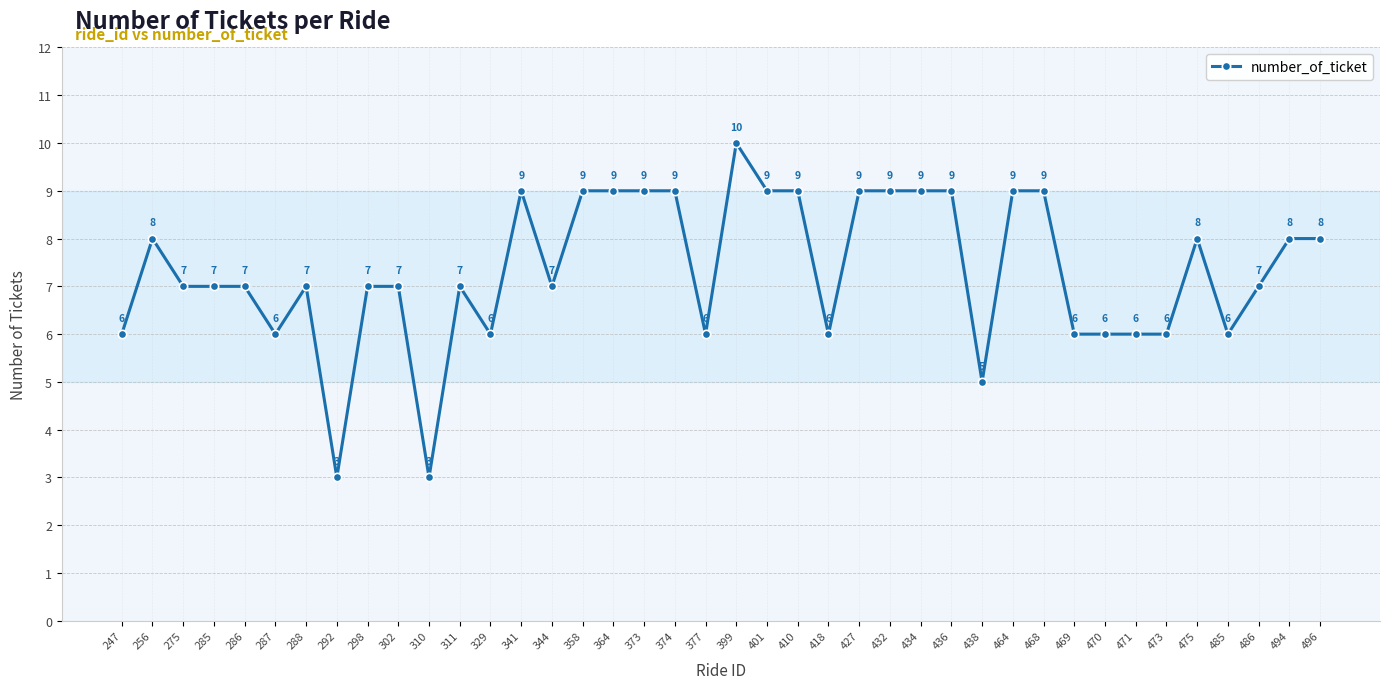

Where is the first local maximum?

256